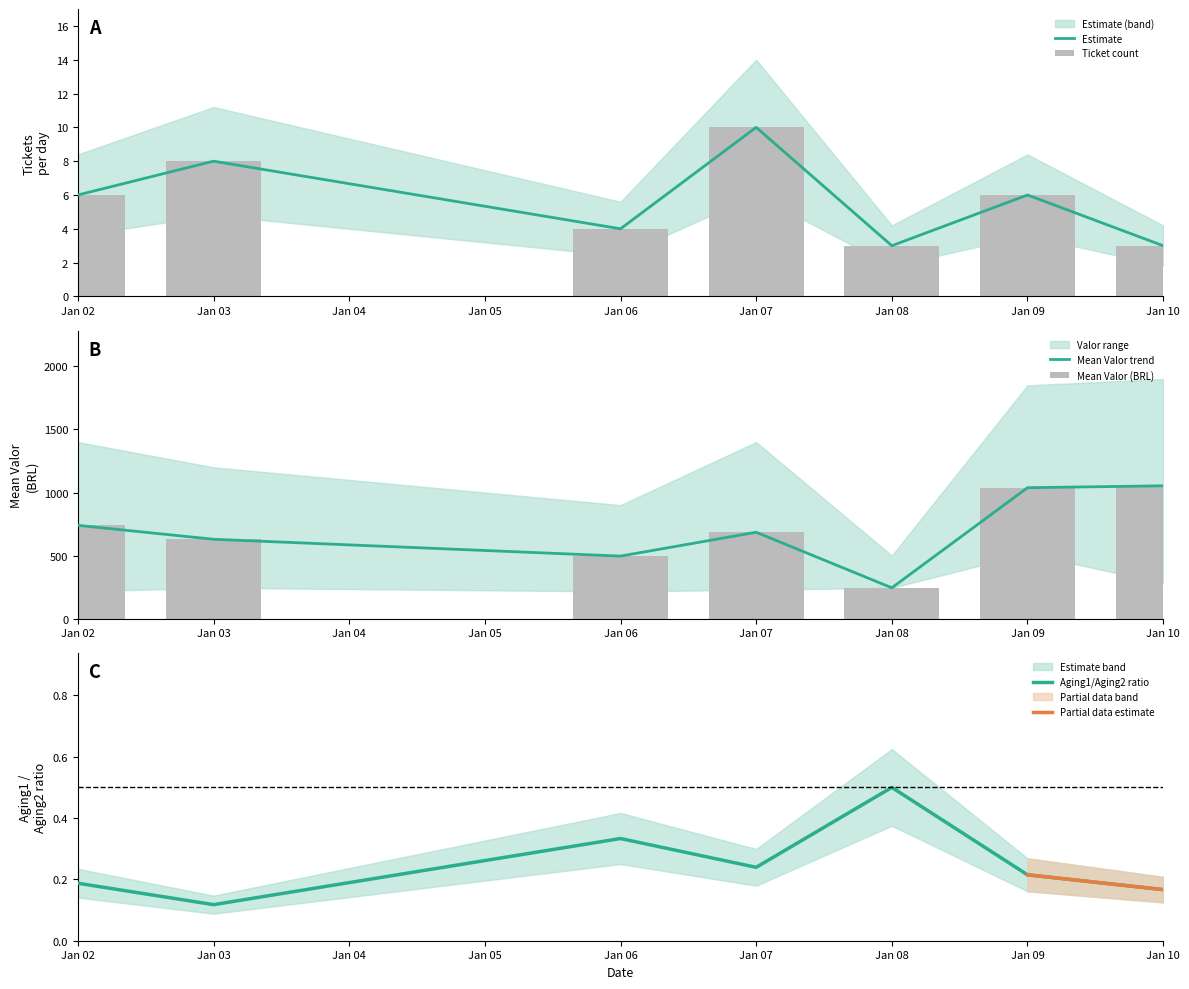

Which category has the highest value in the Aging1/Aging2 ratio series?

Jan 08